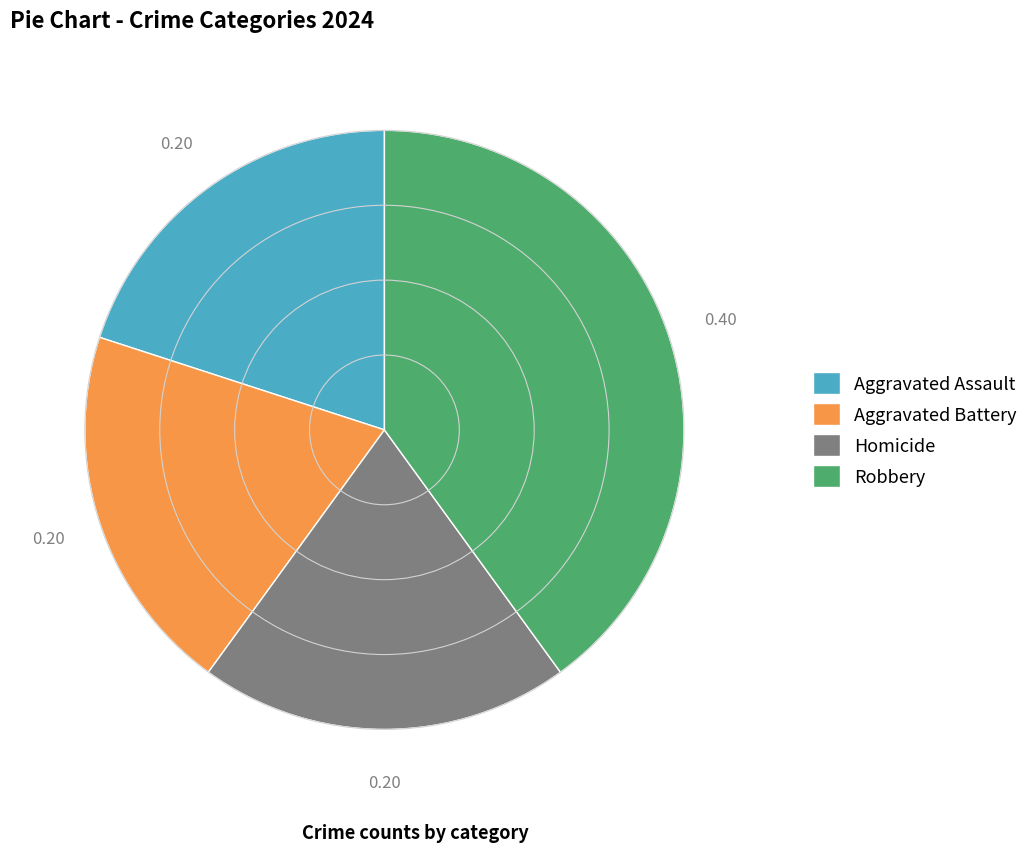

Do Aggravated Assault and Homicide together represent more than half of the pie?

No